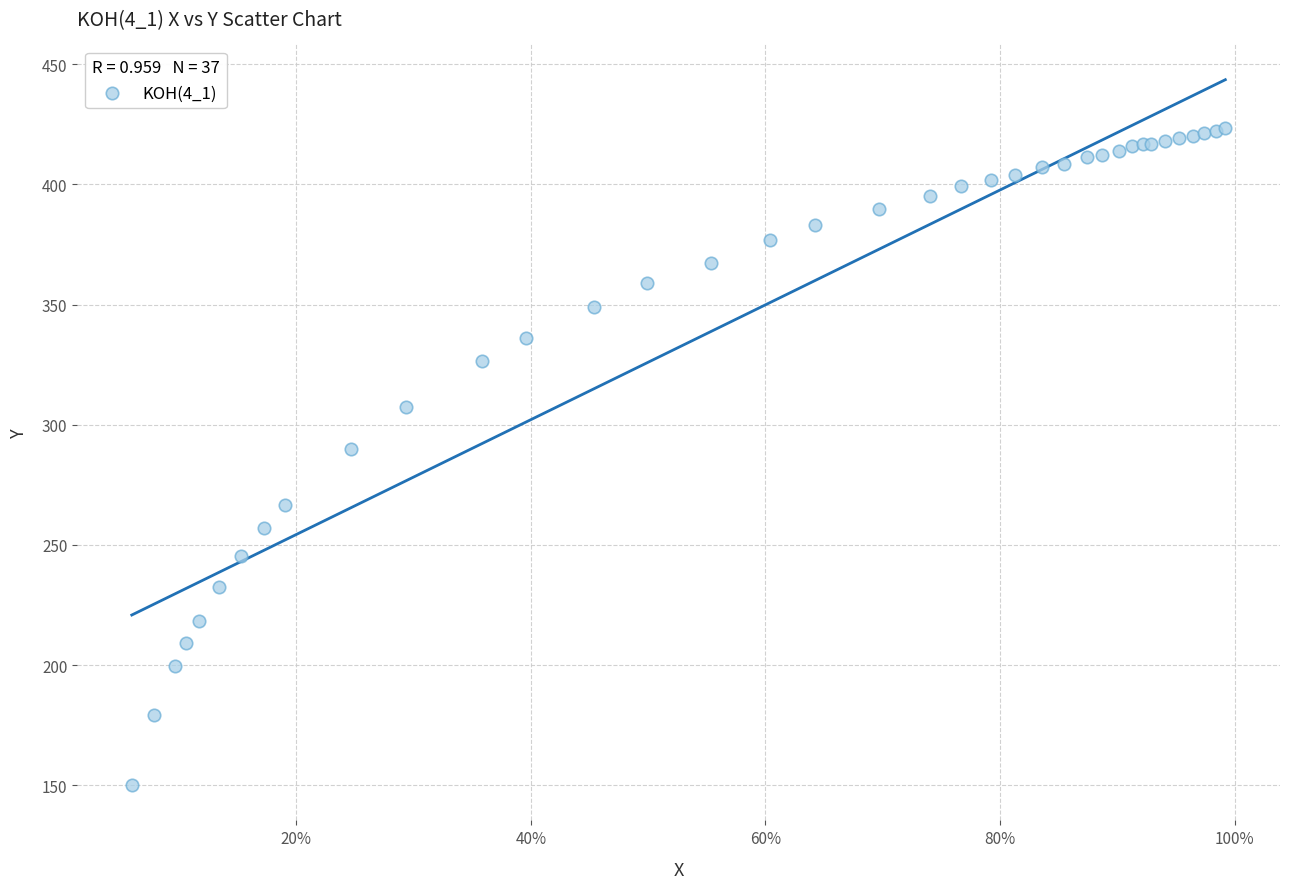

What Y value in the scatter plot is closest to 286?

289.8